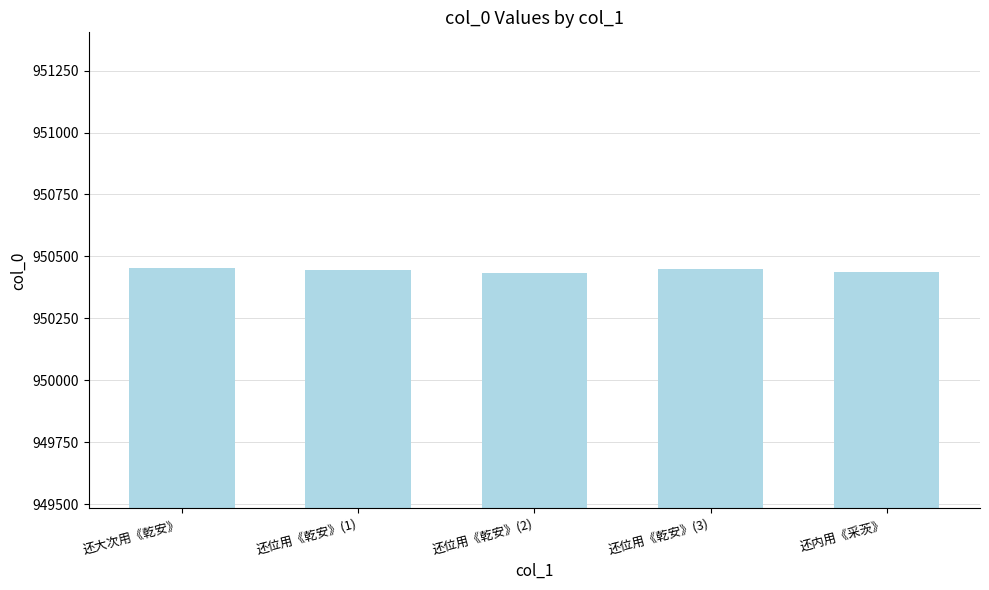

What position from the right is 还位用《乾安》(1)?

4